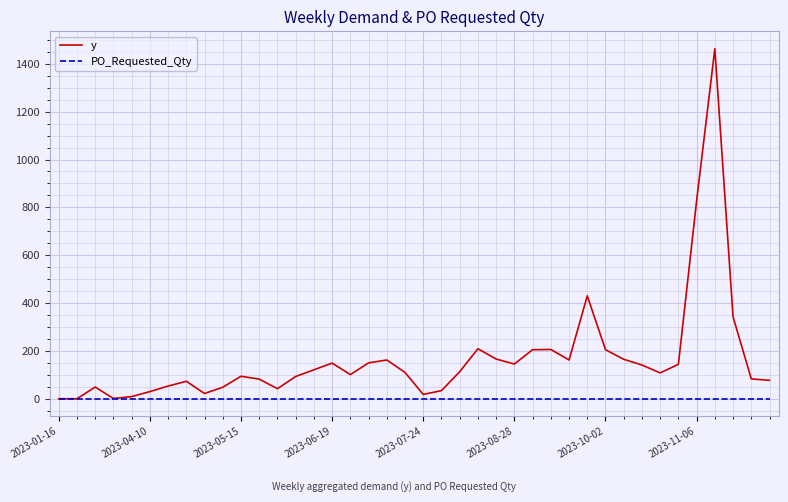

Which series has the widest spread of values?

y